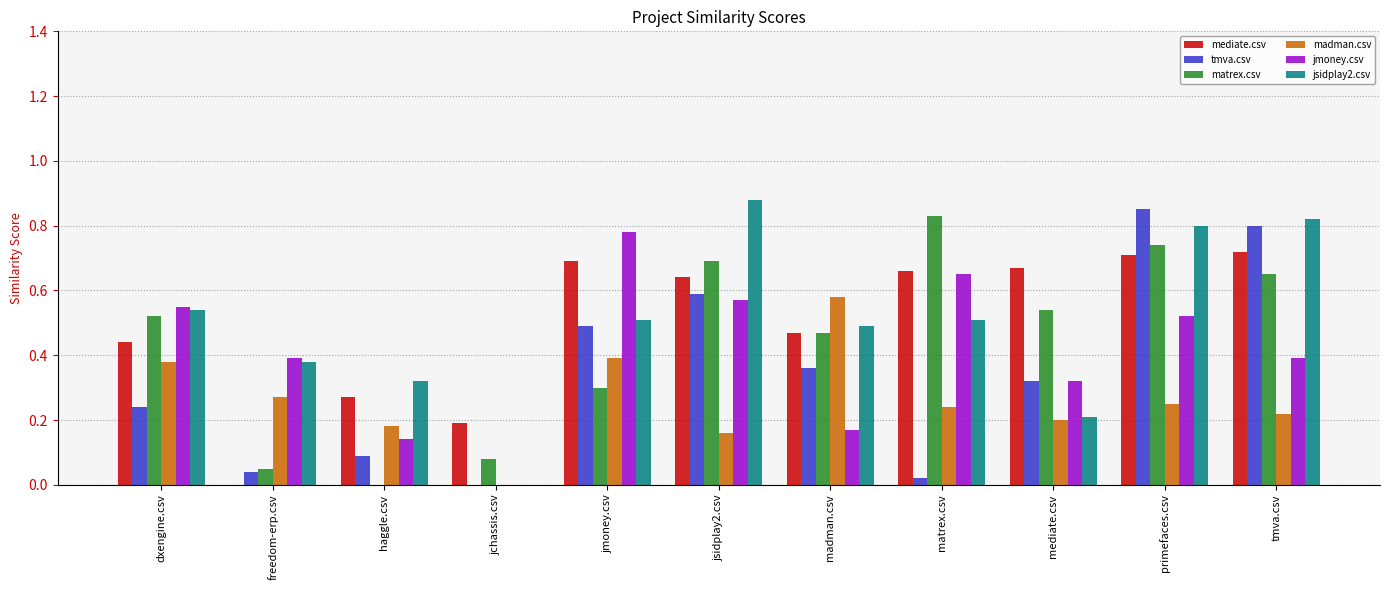

At which category does the chart reach its peak across all series?

jsidplay2.csv